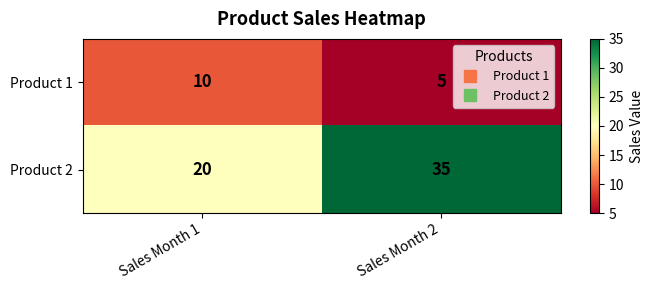

What is the minimum value shown in the chart?

5